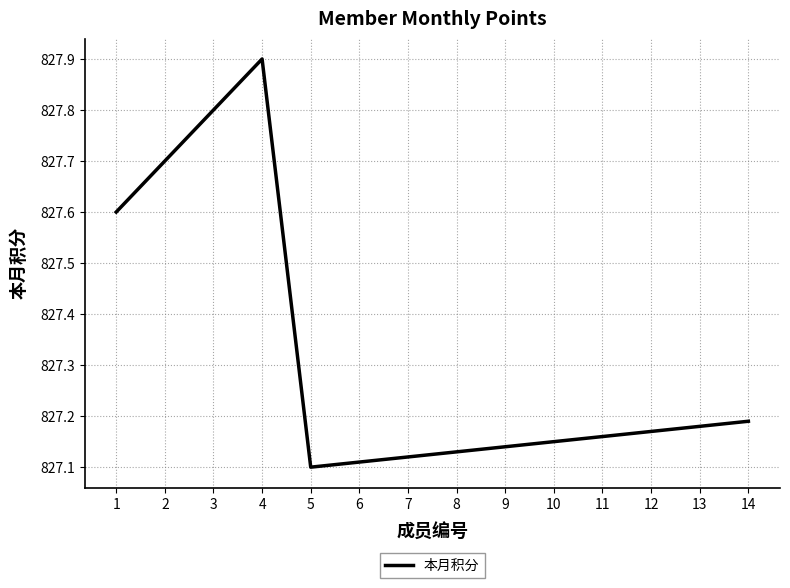

What is the sum of all values?

11582.5